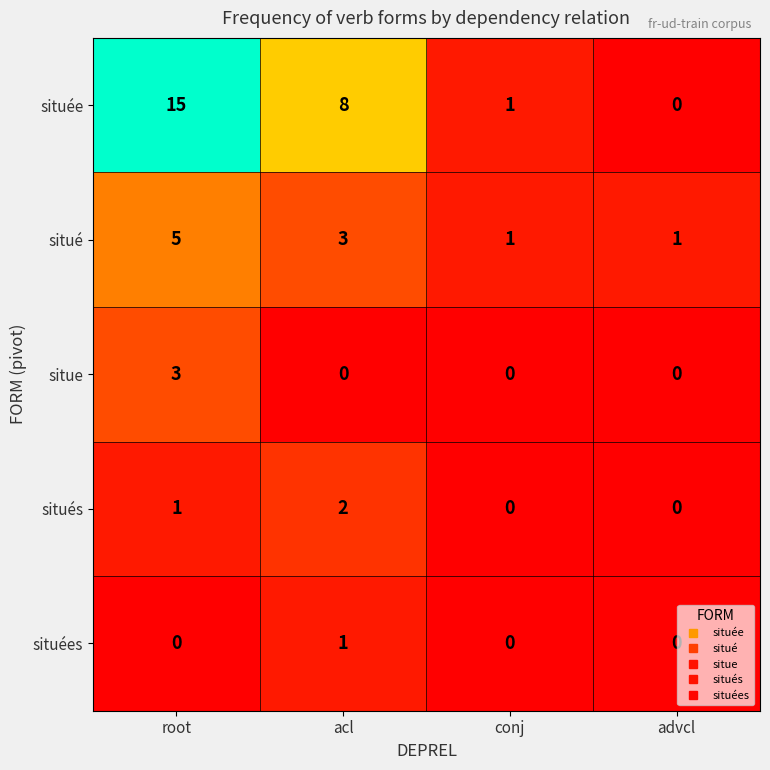

Reading left to right, transcribe all the data shown in this chart.

située: 15	8	1	0
situé: 5	3	1	1
situe: 3	0	0	0
situés: 1	2	0	0
situées: 0	1	0	0